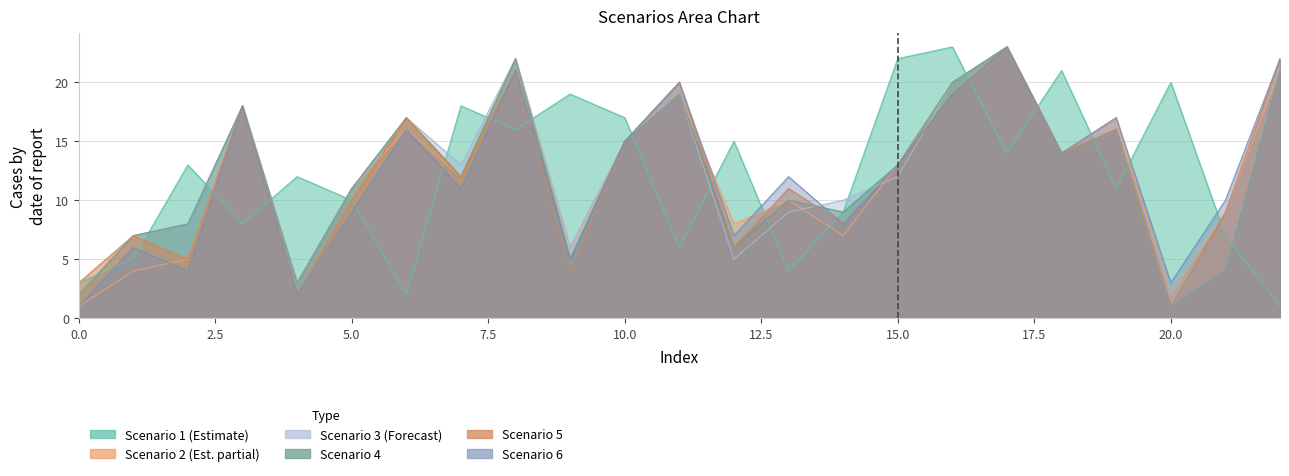

What is the highest value of the Scenario 2 series?

23